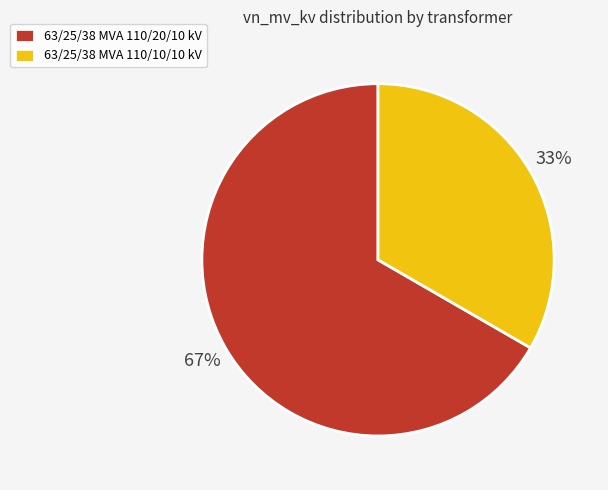

To the nearest percent, what is the combined percentage of 63/25/38 MVA 110/10/10 kV and 63/25/38 MVA 110/20/10 kV?

100%